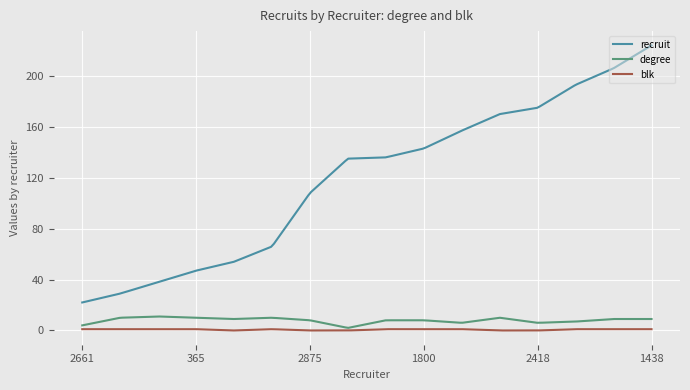

Which series has the largest total across all categories?

recruit